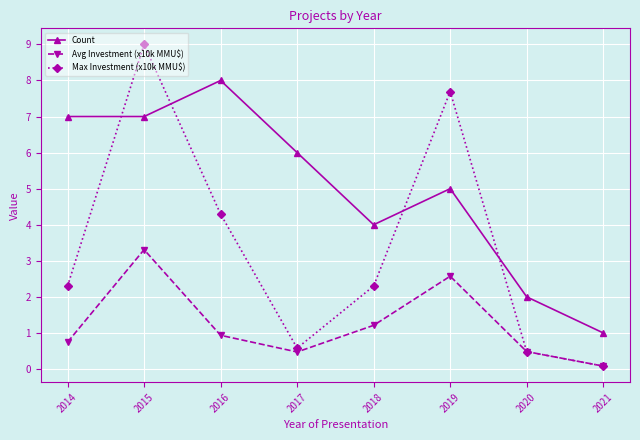

Between 2015 and 2018, which series saw the biggest shift?

Max Investment (x10k MMU$)